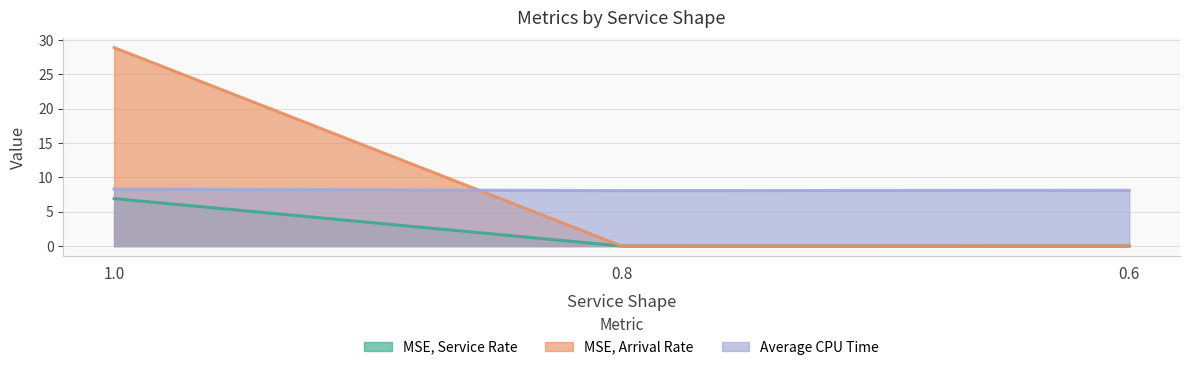

Does the chart display data point markers on the line(s)?

No